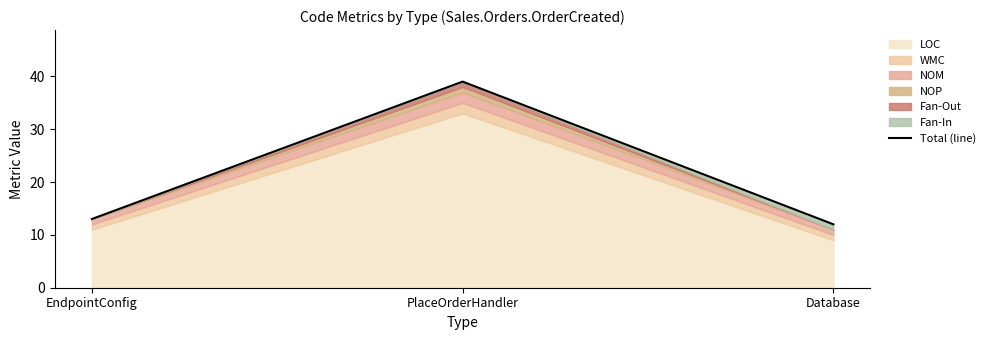

Between Database and PlaceOrderHandler, which is larger?

PlaceOrderHandler